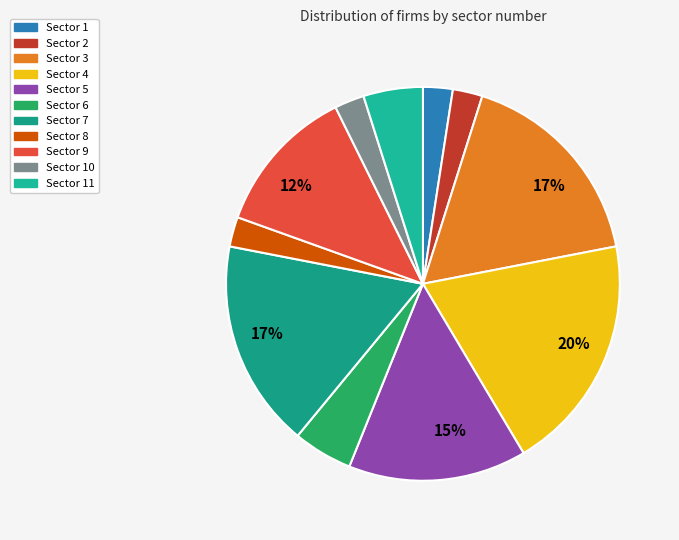

Count the number of slices in the pie.

11